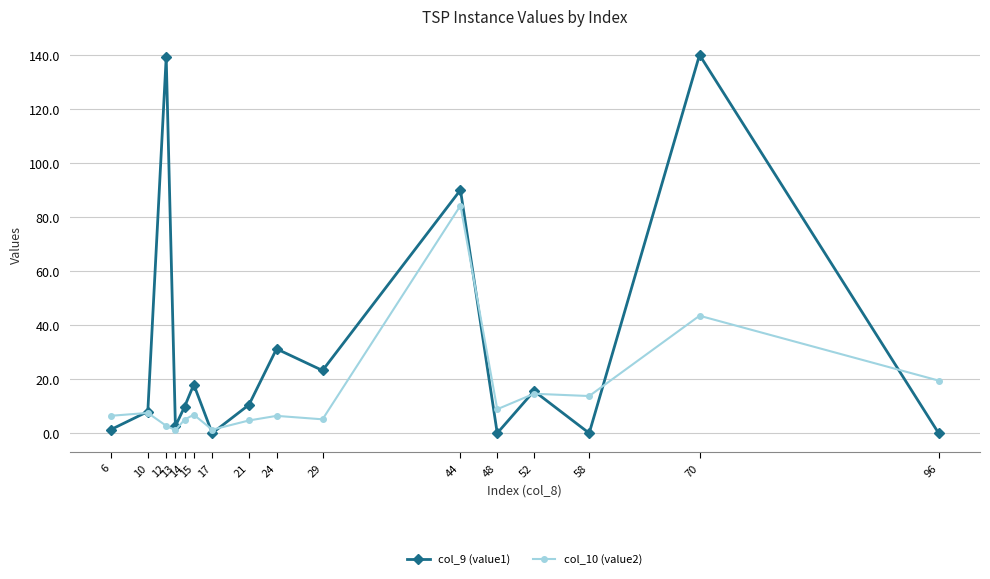

At which category is the sum across all series the highest?

70